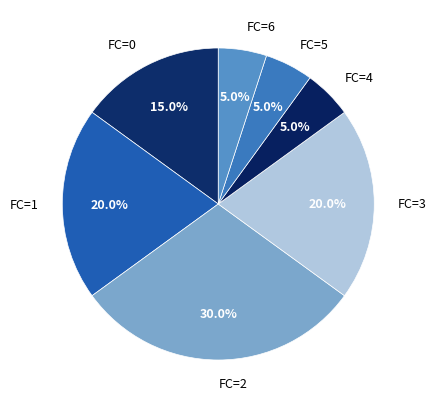

Which category has the biggest portion of the pie?

FC=2